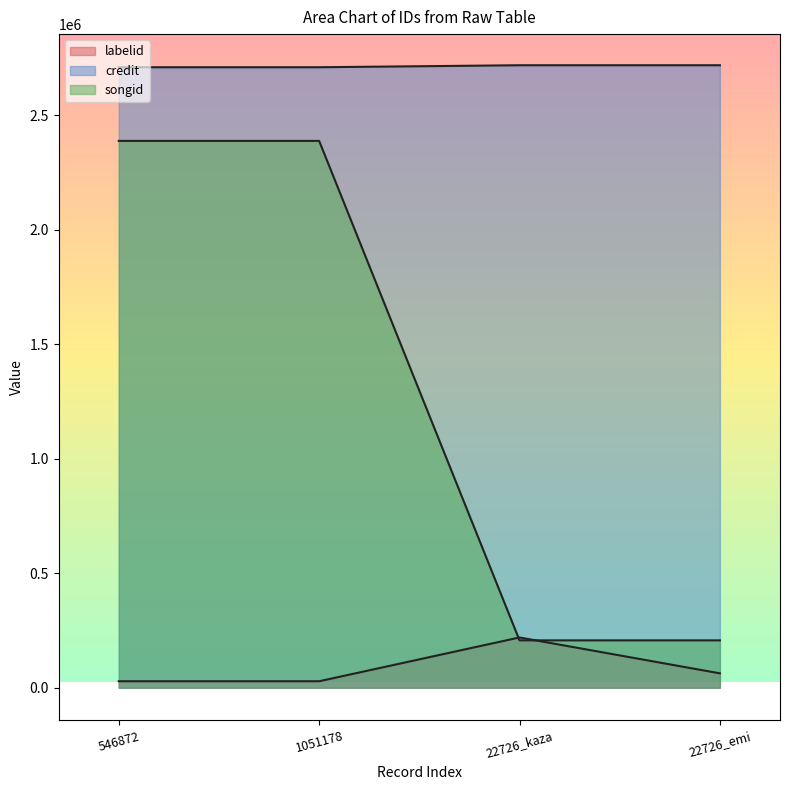

How many labelid values are between 28298 and 219518?

4